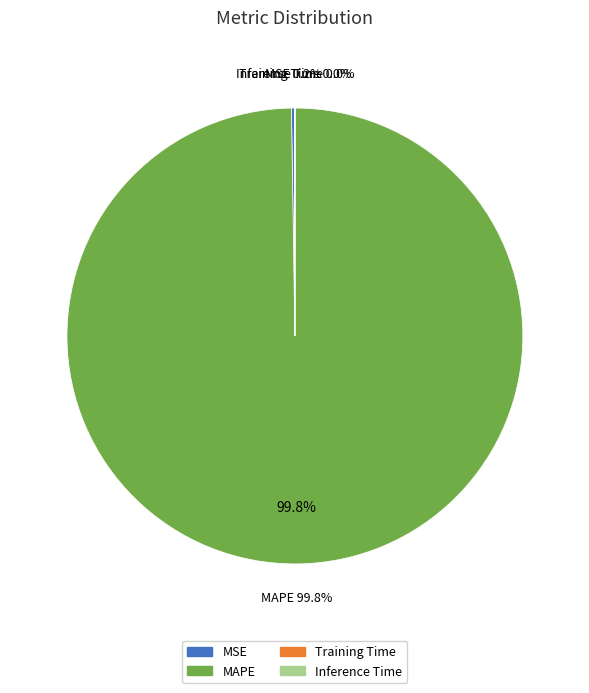

True or false: Training Time accounts for 0% of the total.

True